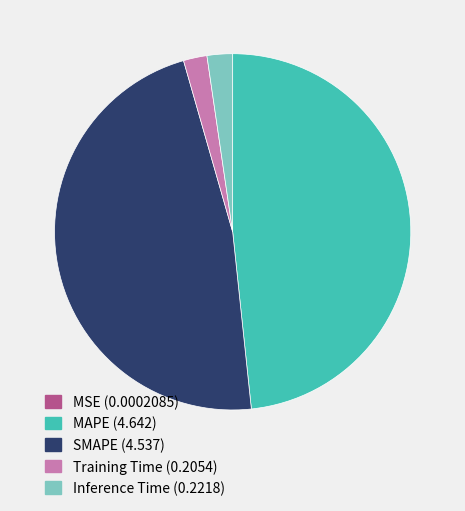

True or false: Training Time accounts for 9% of the total.

False